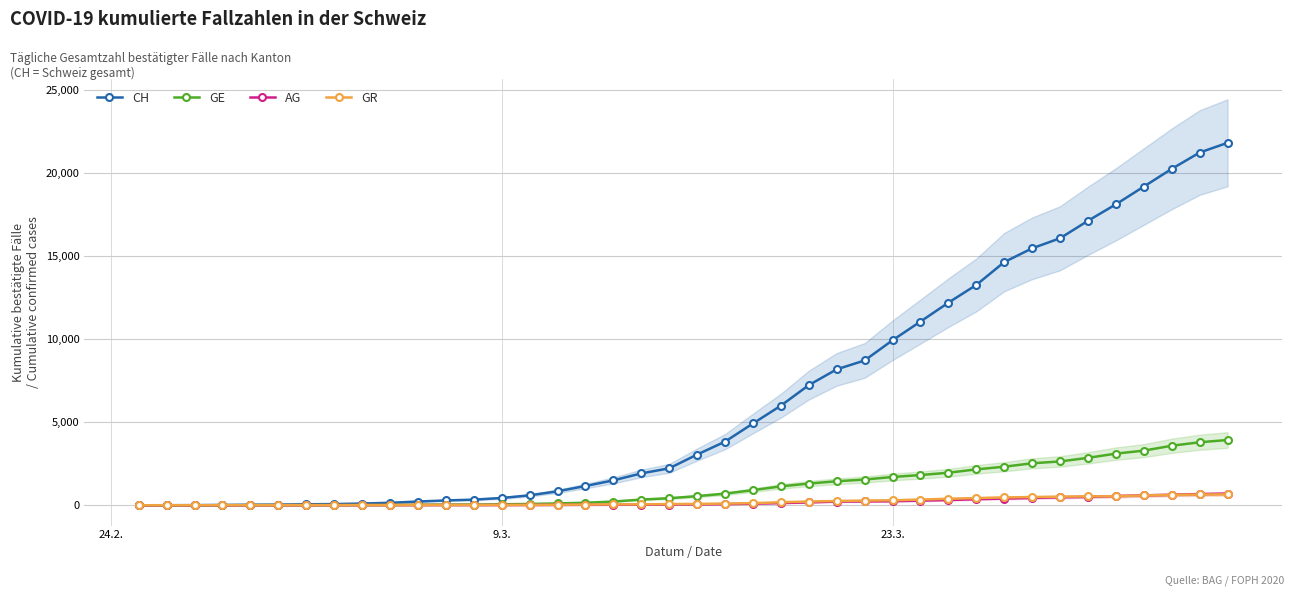

What are all the series names shown in the legend?

CH, GE, AG, GR